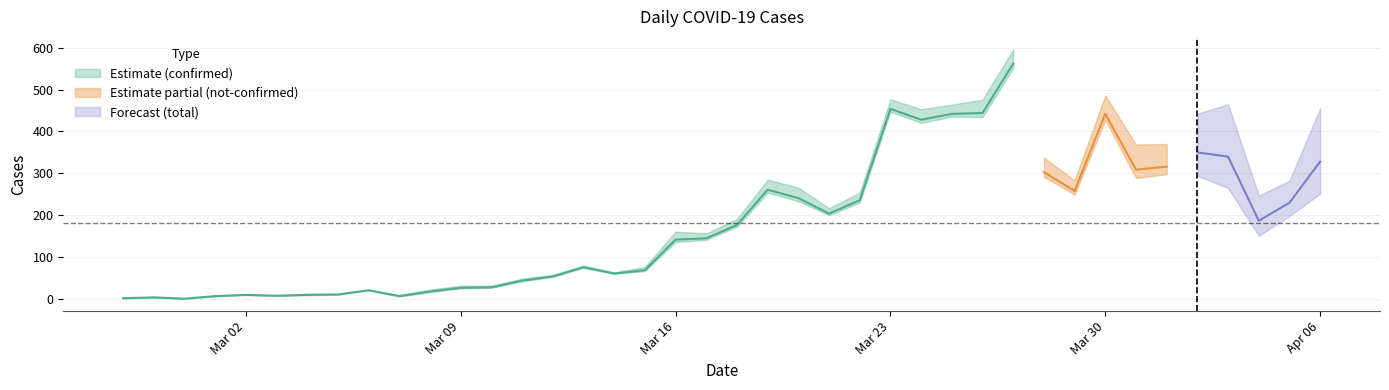

What is the difference between the highest and lowest values at 27?

420